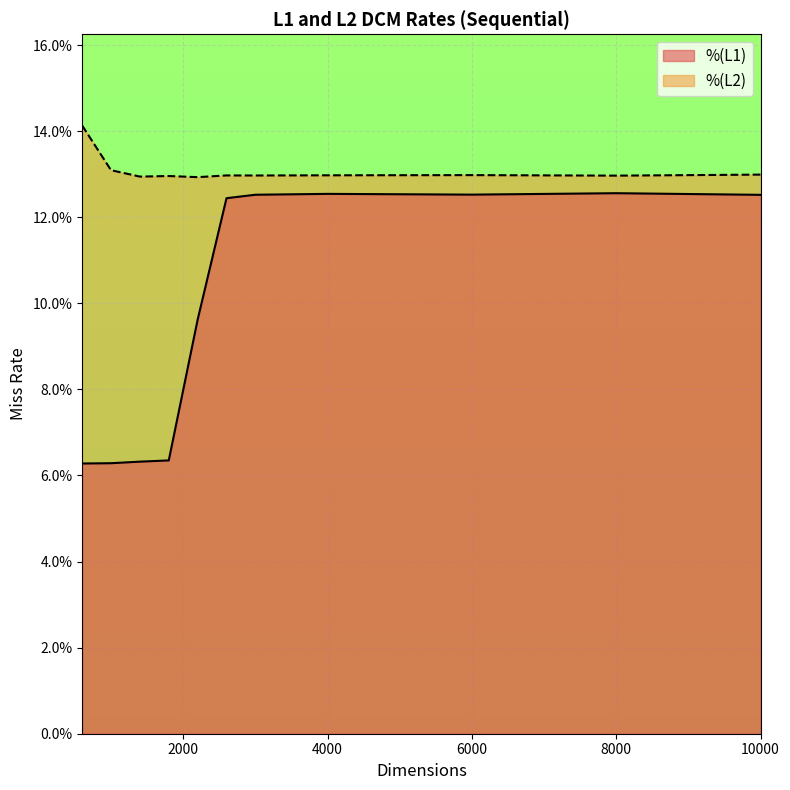

At which category is the sum across all series the highest?

8000